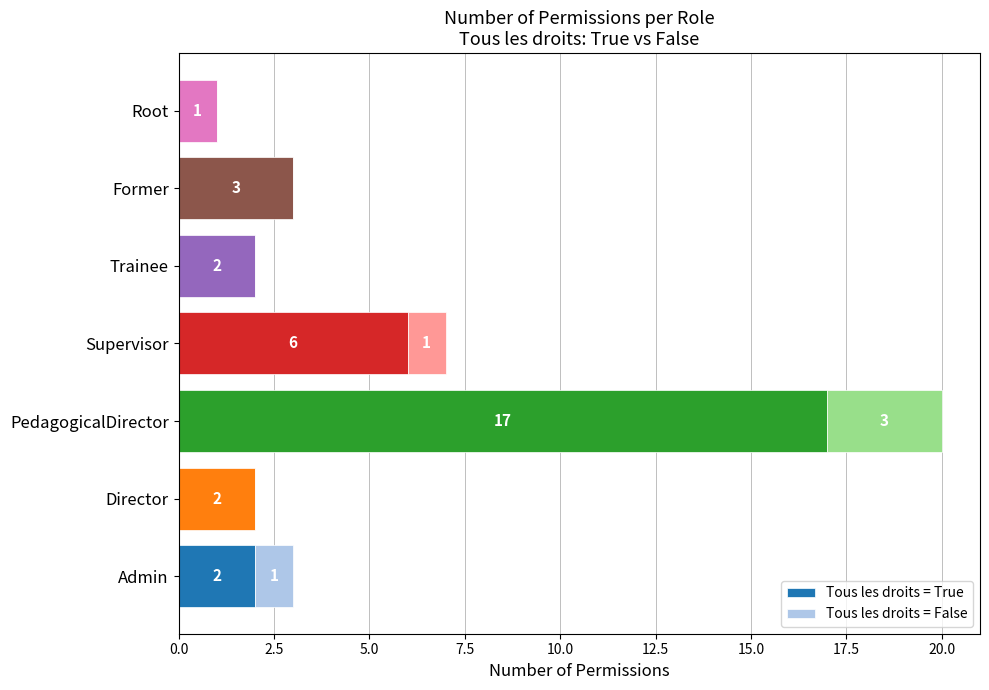

Is it true that Tous les droits = True equals 0 at Root?

False